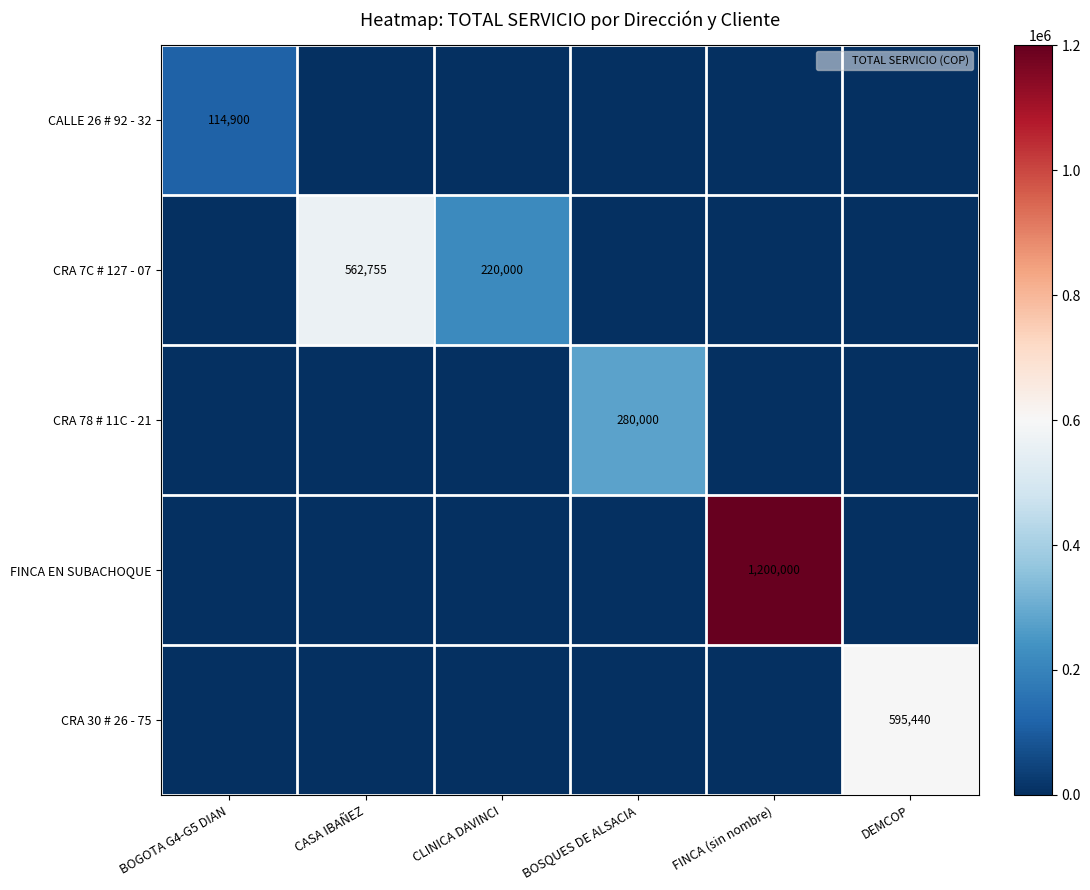

How many categories are shown in the chart?

6